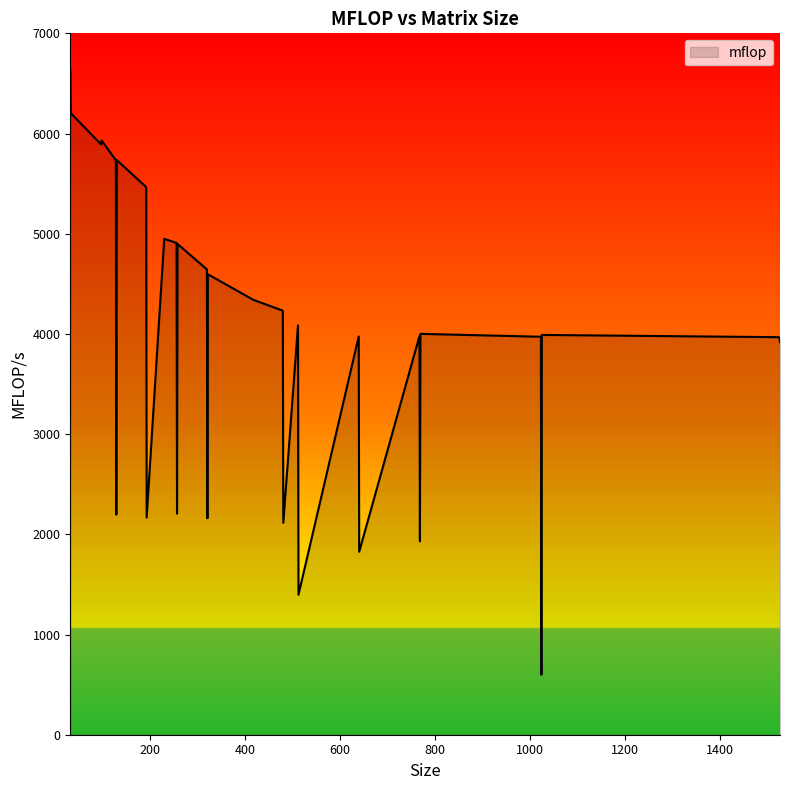

Count the number of categories in the chart.

32